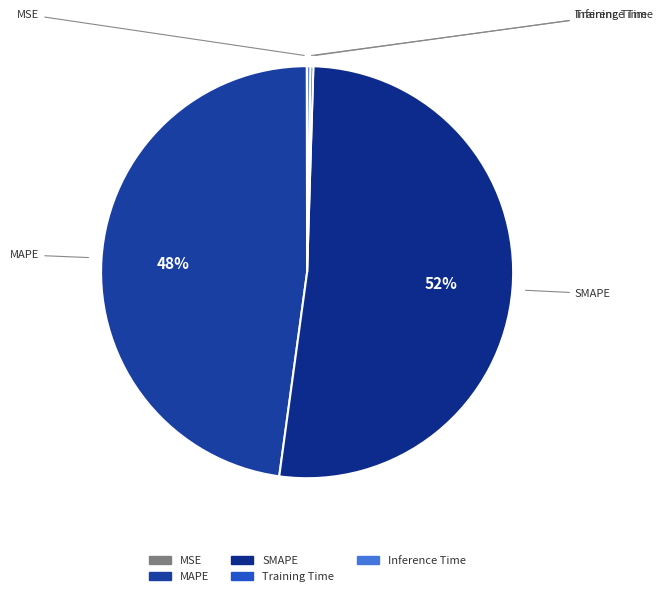

The MAPE slice represents 48% of the pie. True or false?

True